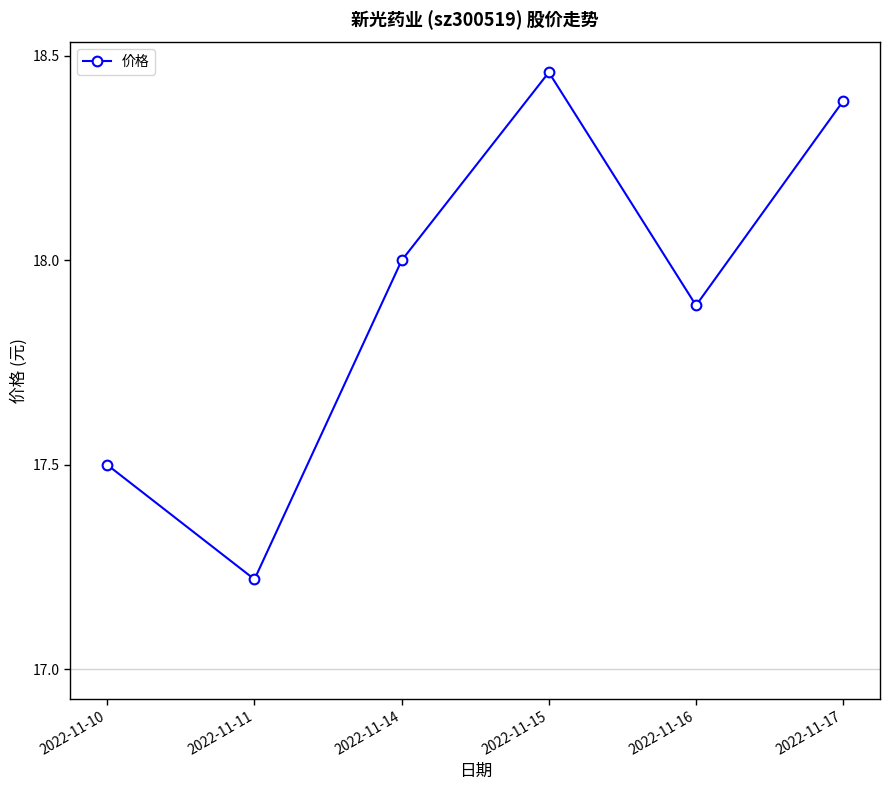

What value does the data have at 2022-11-14?

18.0